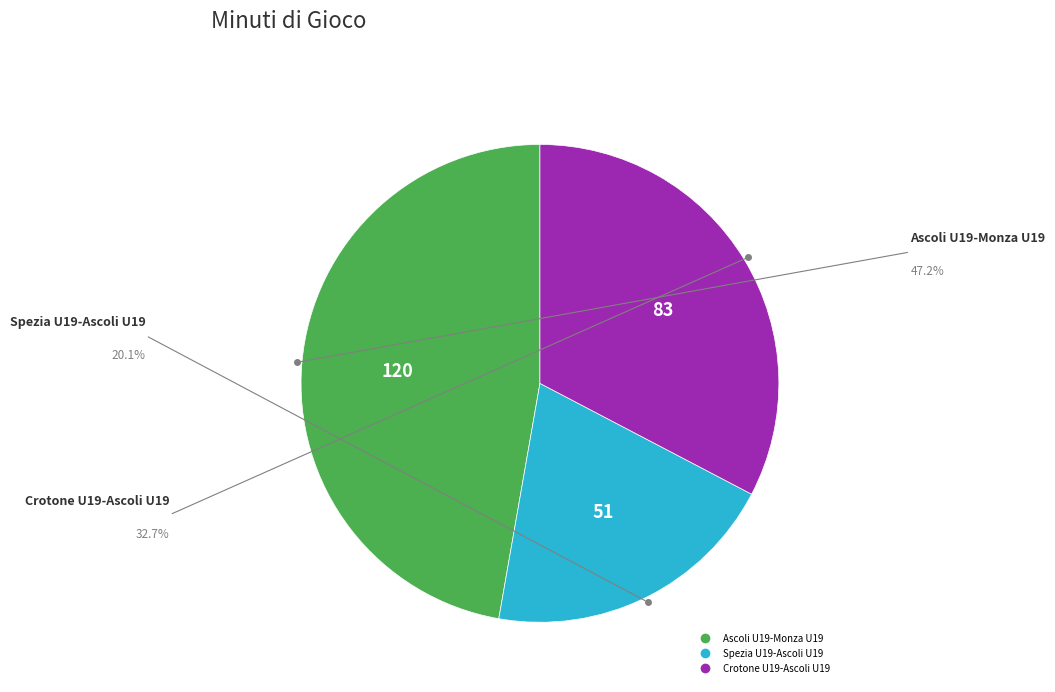

How many slices are in this pie chart?

3